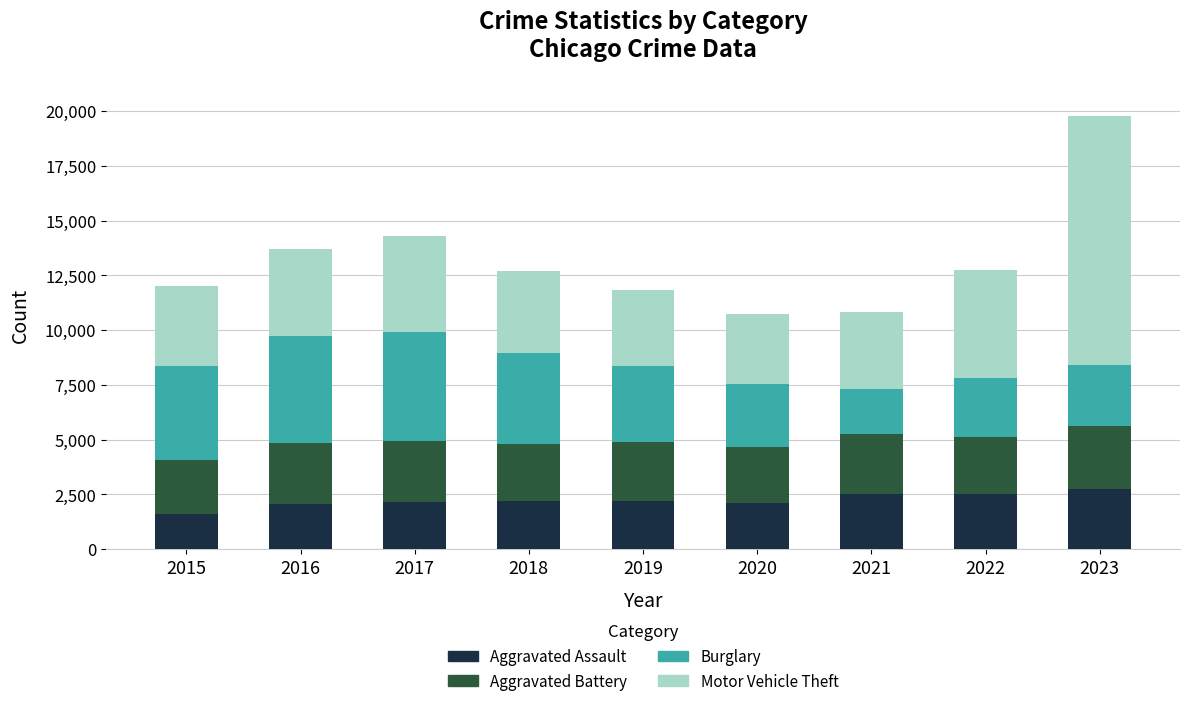

At which category is the sum across all series the highest?

2023